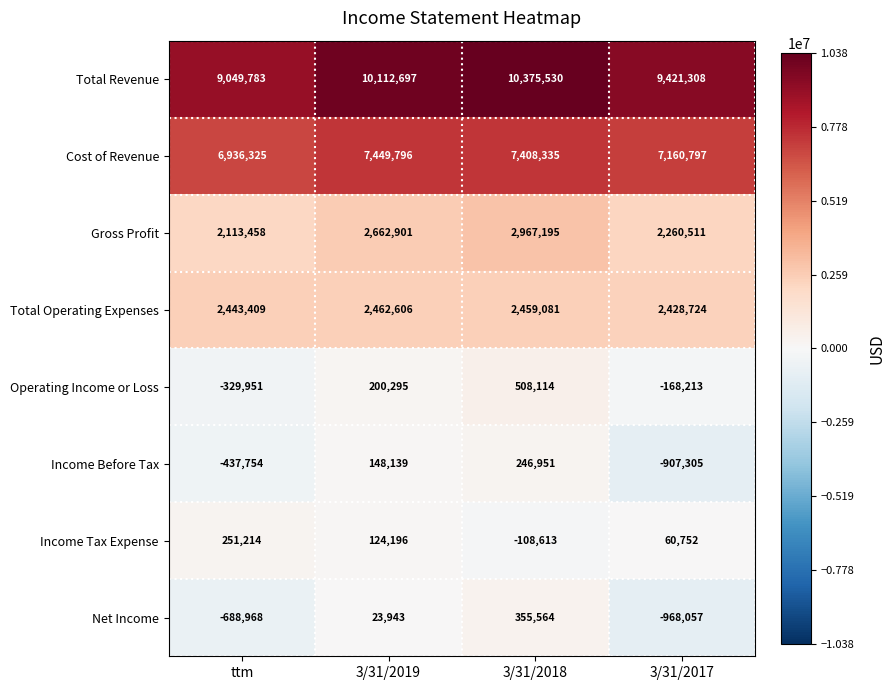

At how many categories does at least one series exceed 1086556?

4